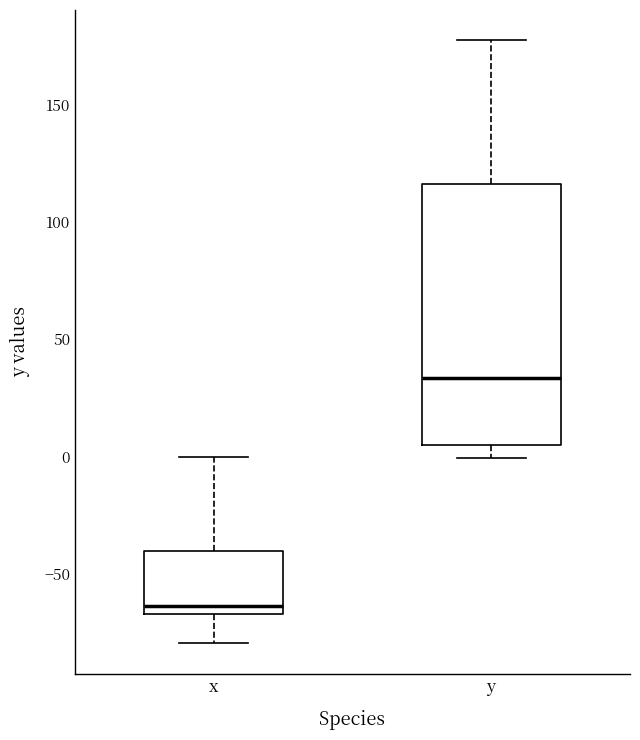

Comparing the boxes themselves (not the whiskers), which one is the tallest?

y